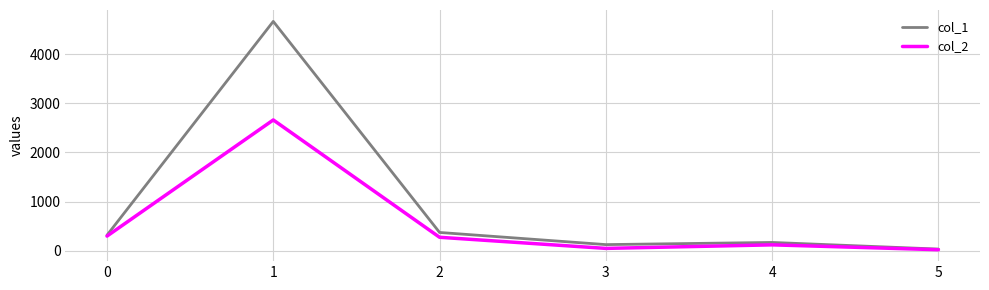

What is the difference between the col_1 values at 3 and 5?

91